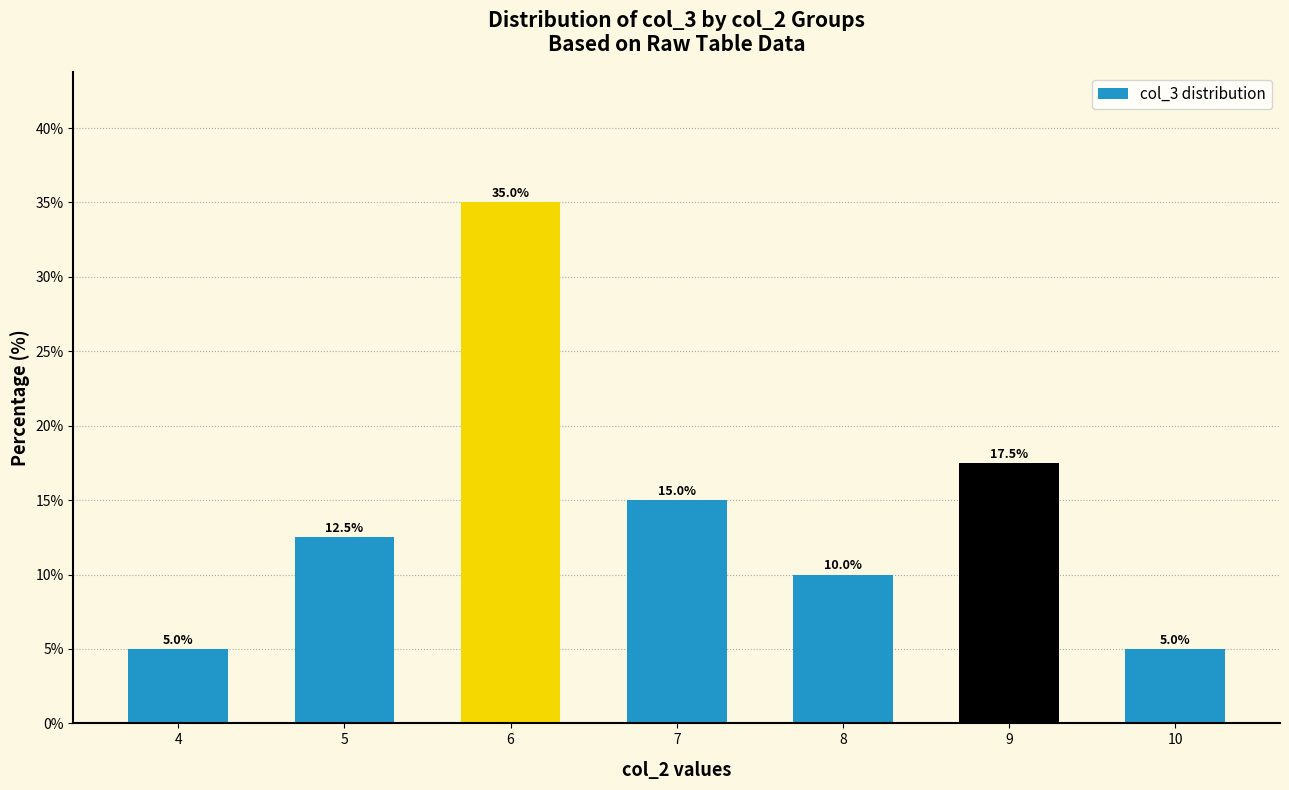

What is the maximum value shown in the chart?

35.0